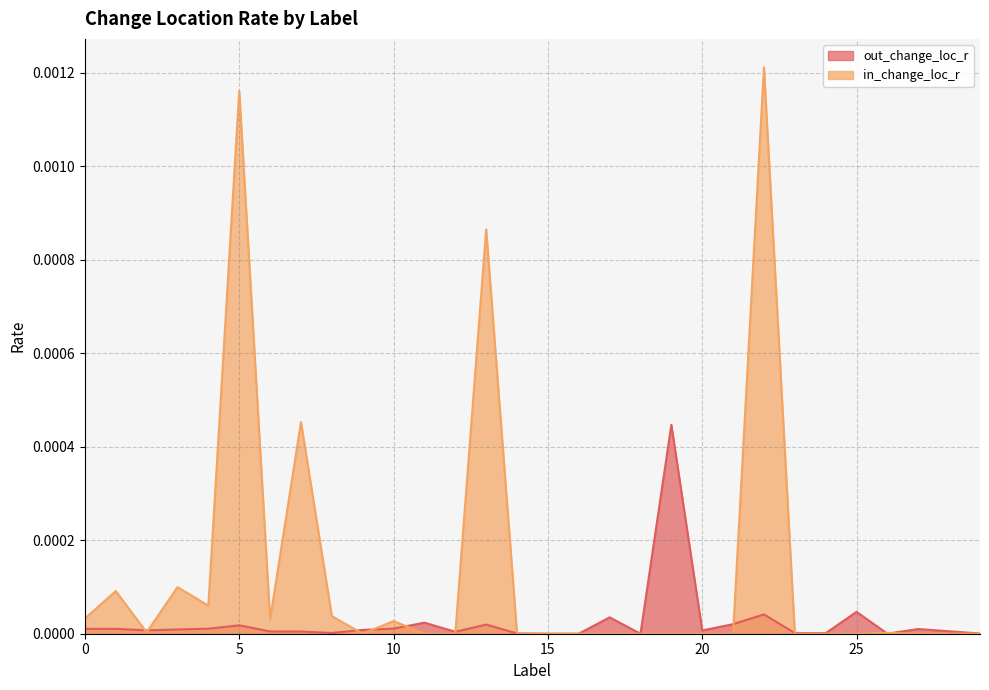

Which series has the largest total across all categories?

in_change_loc_r